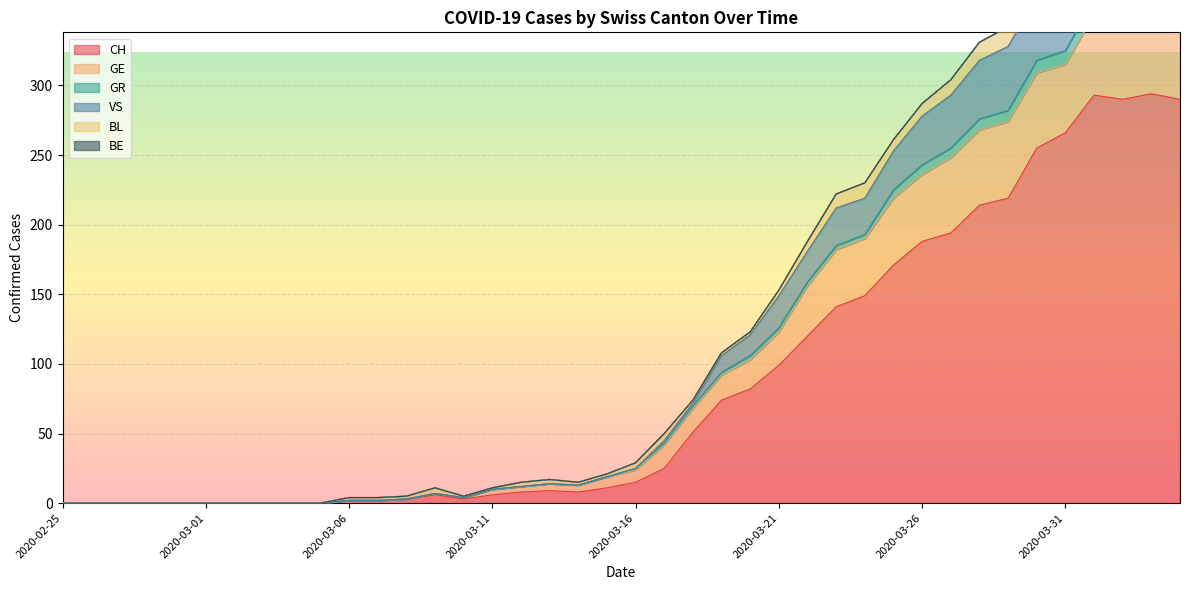

How many categories are shown in the chart?

40